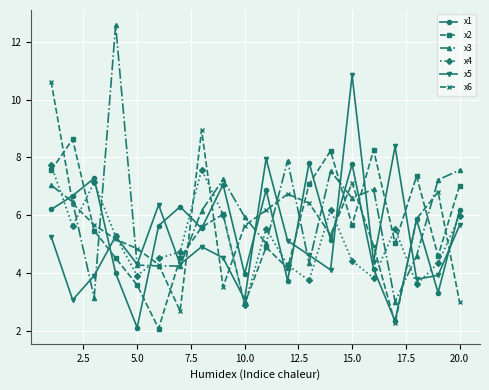

What is the value of the x4 point at the 10th from the left?

2.9